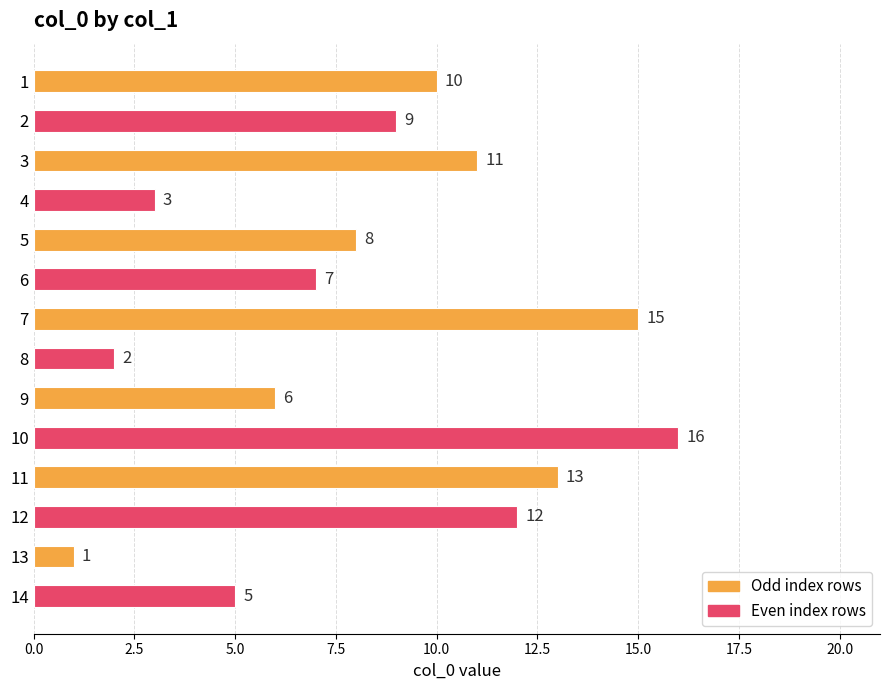

What is the smallest value displayed?

1